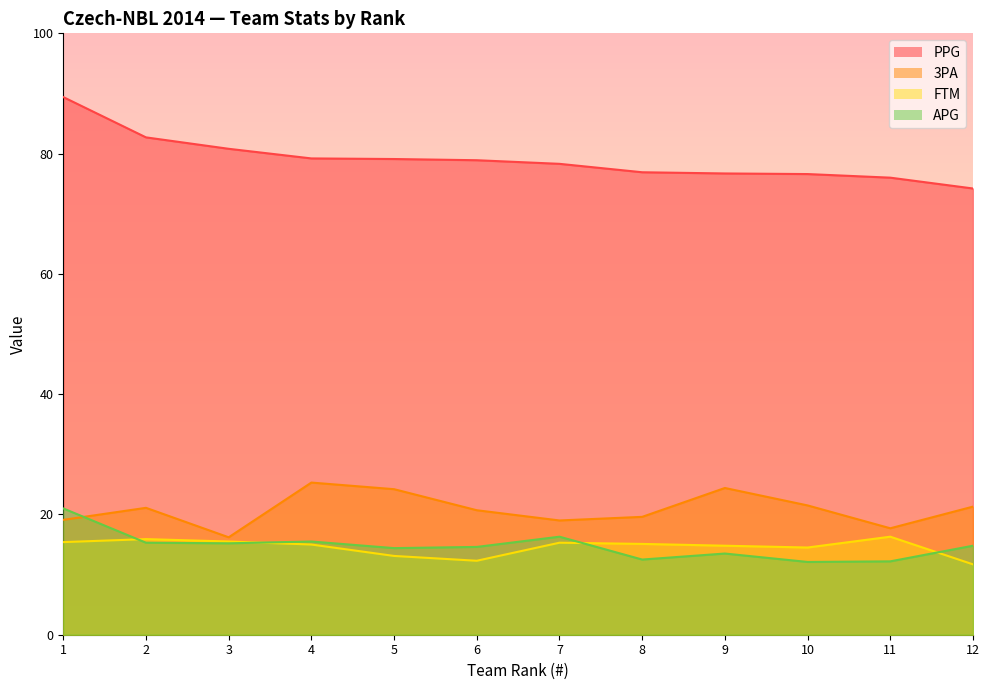

Reading right to left, what are all the values shown in this chart?

PPG: 74.2	76.0	76.6	76.7	76.9	78.3	78.9	79.1	79.2	80.8	82.7	89.4
3PA: 21.3	17.7	21.5	24.4	19.6	19.0	20.7	24.2	25.3	16.2	21.1	19.1
FTM: 11.7	16.3	14.5	14.8	15.1	15.3	12.3	13.1	15.0	15.5	15.9	15.4
APG: 14.8	12.2	12.1	13.5	12.5	16.3	14.6	14.4	15.5	15.2	15.3	21.0